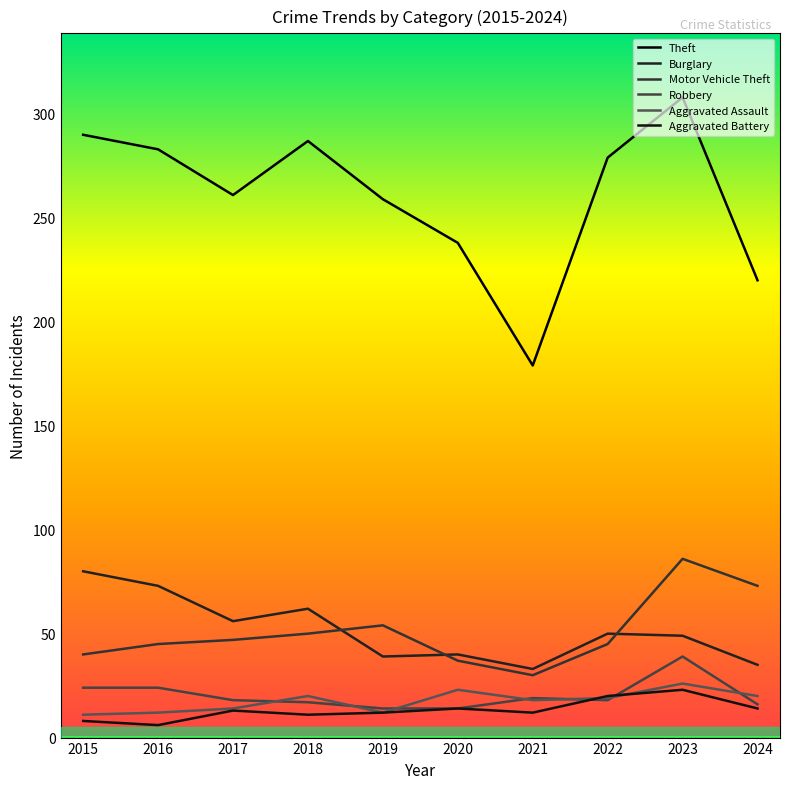

Where is Aggravated Battery nearest to the value 14?

2020